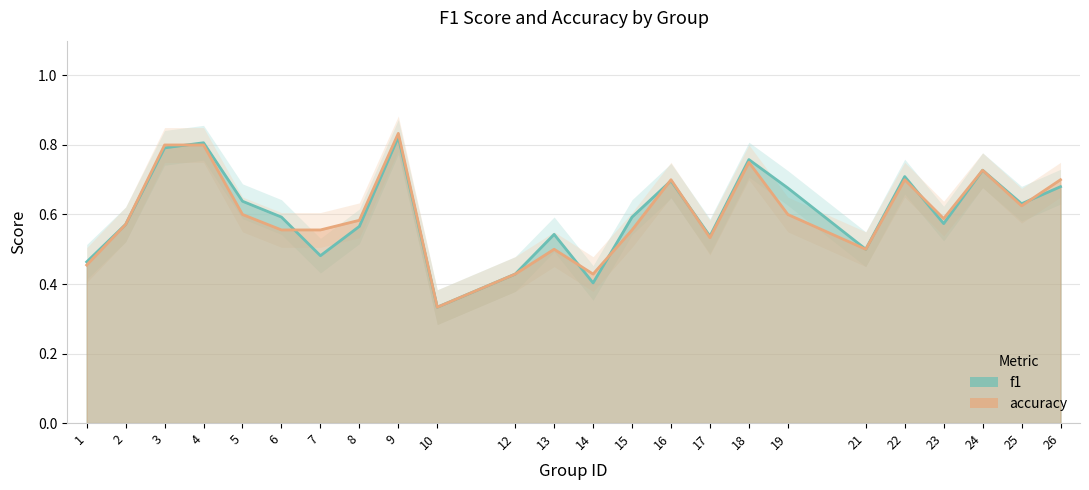

Which series changed the most between 5 and 24?

accuracy